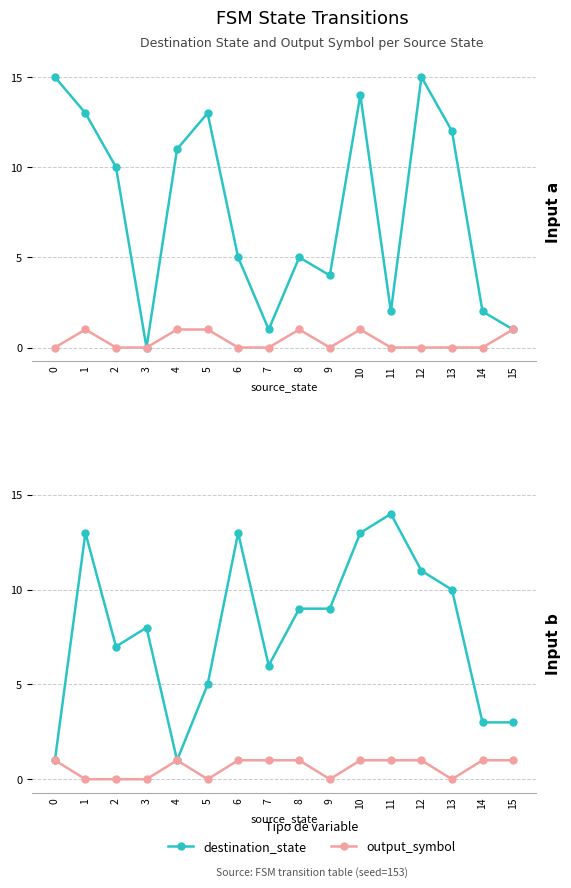

How many interior local valleys does the destination_state series have?

3